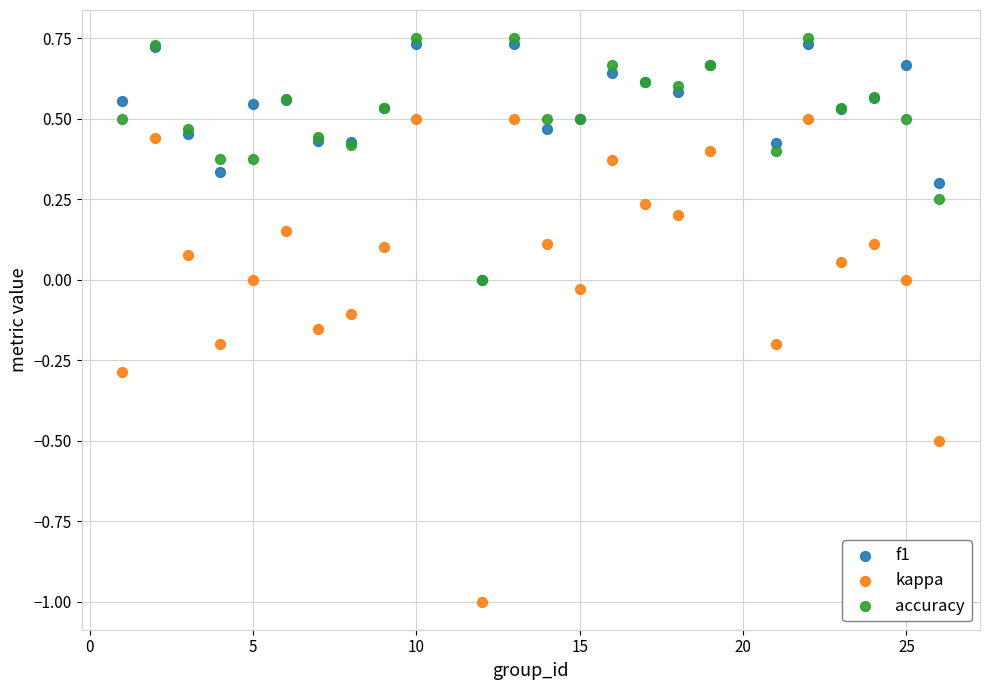

What are all the series names shown in the legend?

f1, kappa, accuracy